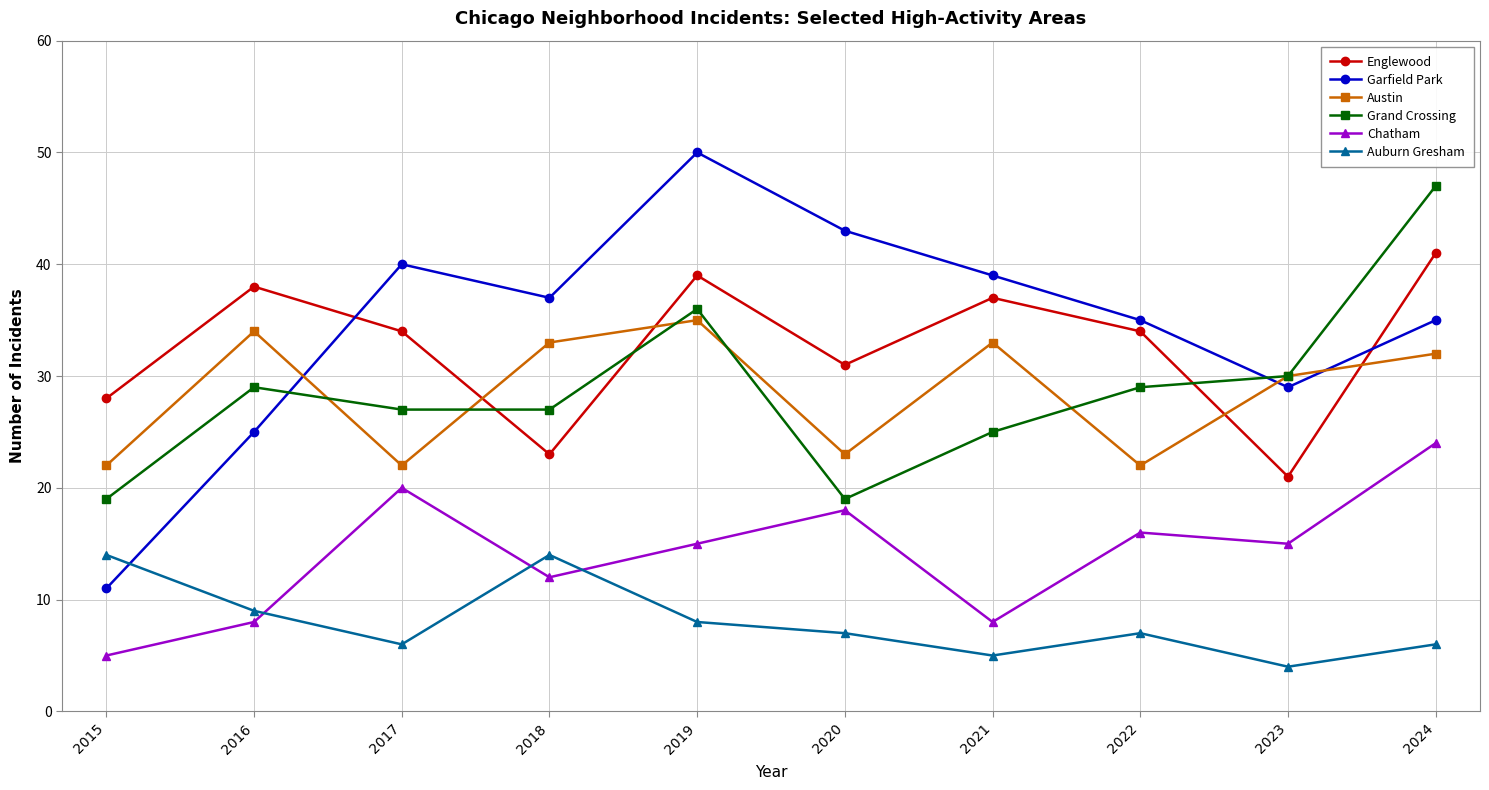

What is the value of the Garfield Park point at the 7th from the left?

39